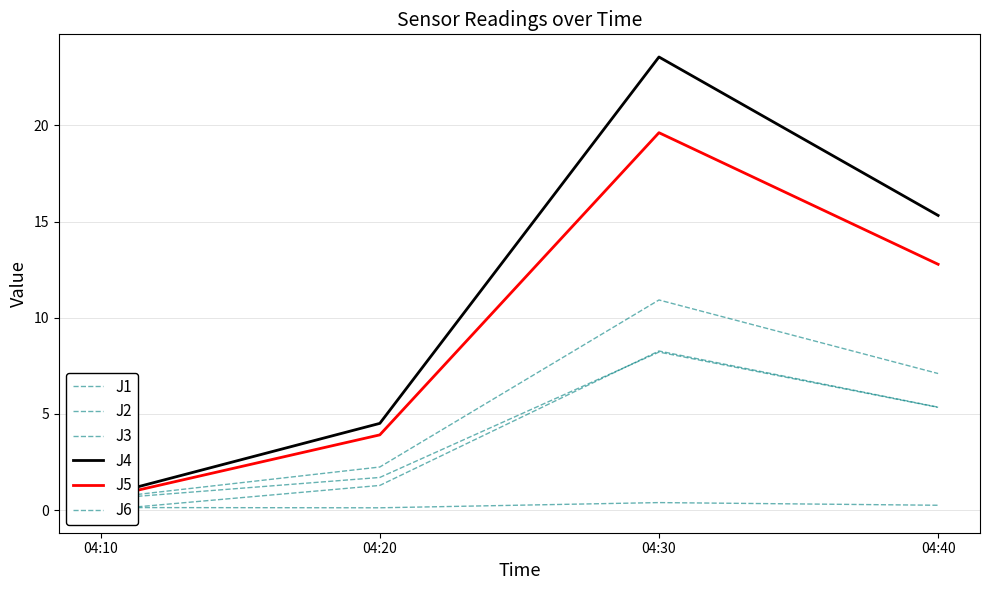

What is the difference between the maximum and minimum values in the J2 series?

7.6